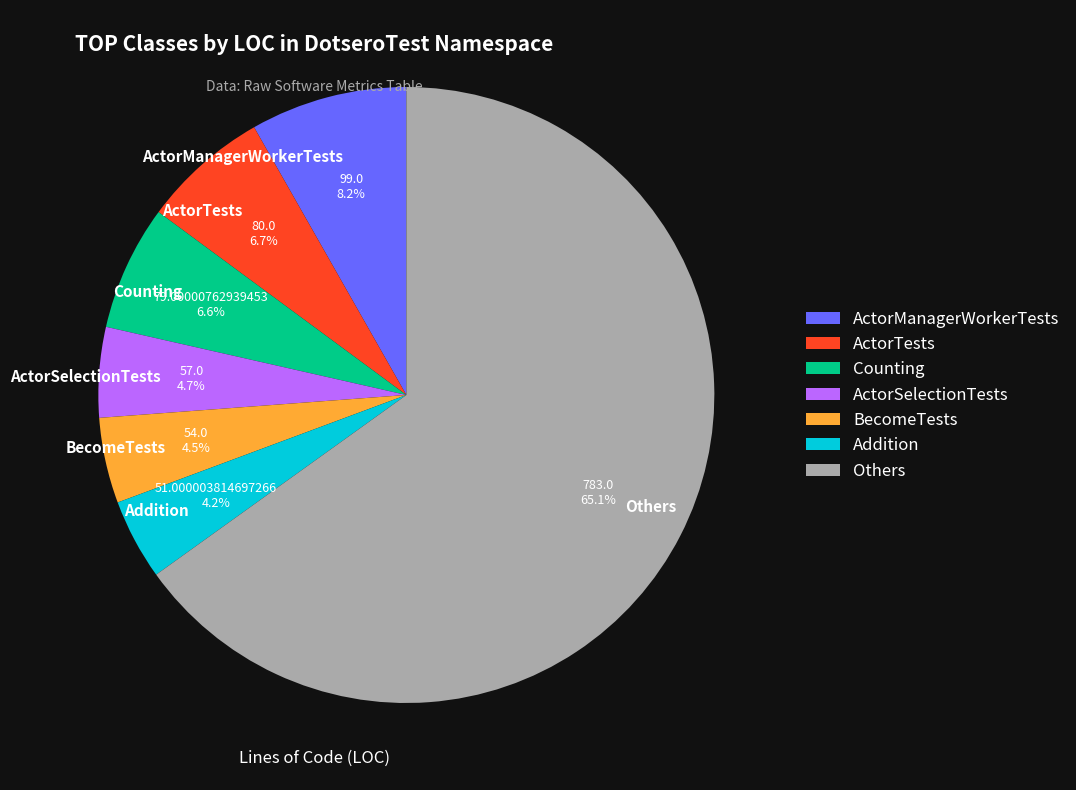

What is the largest slice in the pie chart?

Others